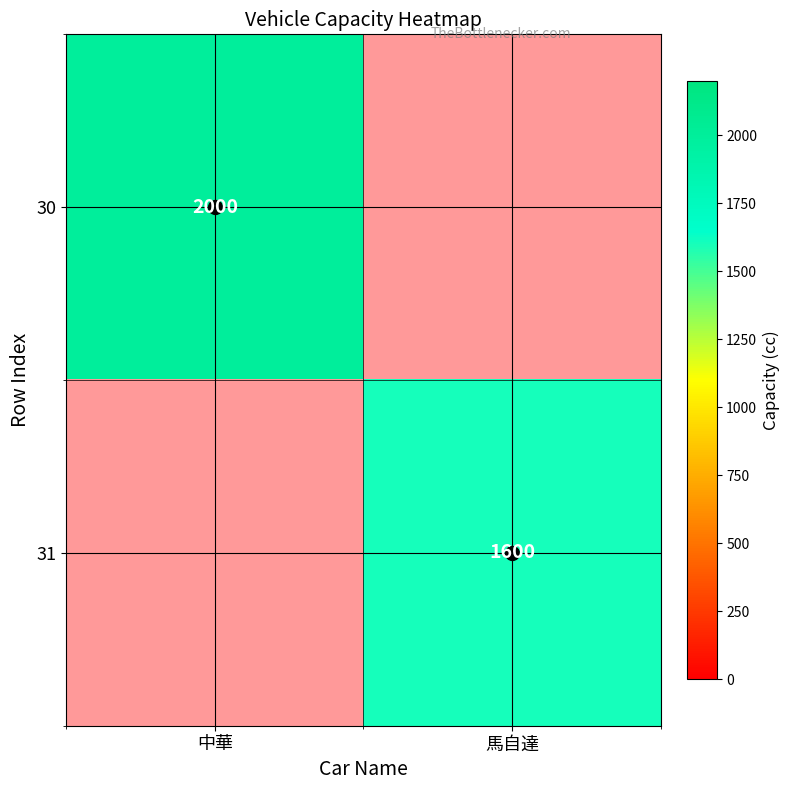

What is the smallest value displayed?

1600.0